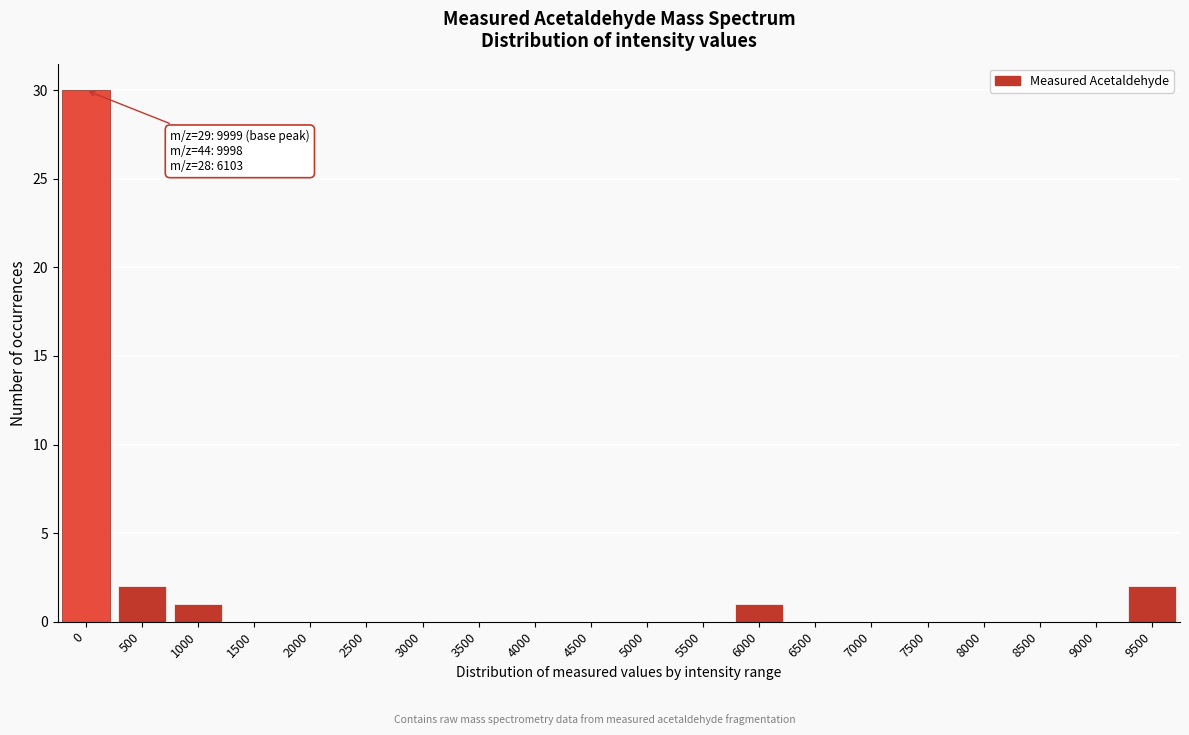

Reading left to right, extract all data points from this chart.

0=30	500=2	1000=1	1500=0	2000=0	2500=0	3000=0	3500=0	4000=0	4500=0	5000=0	5500=0	6000=1	6500=0	7000=0	7500=0	8000=0	8500=0	9000=0	9500=2